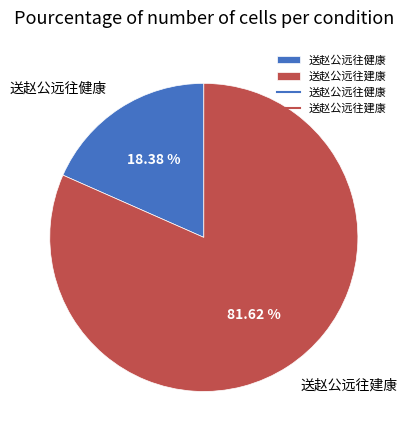

To the nearest percent, what is the difference between the largest and smallest slice percentages?

63%